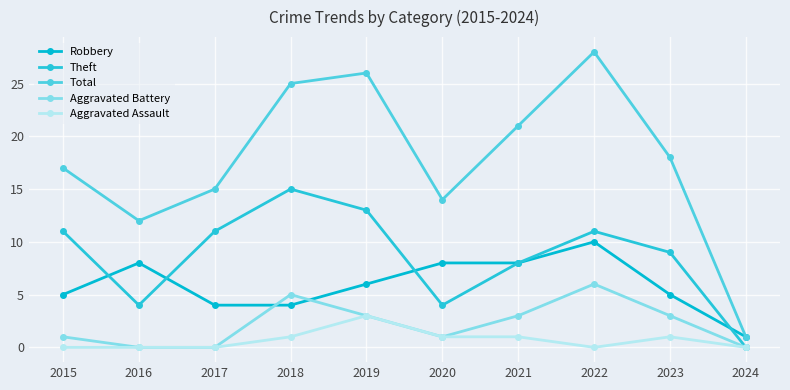

Is it true that Total equals 12 at 2016?

True